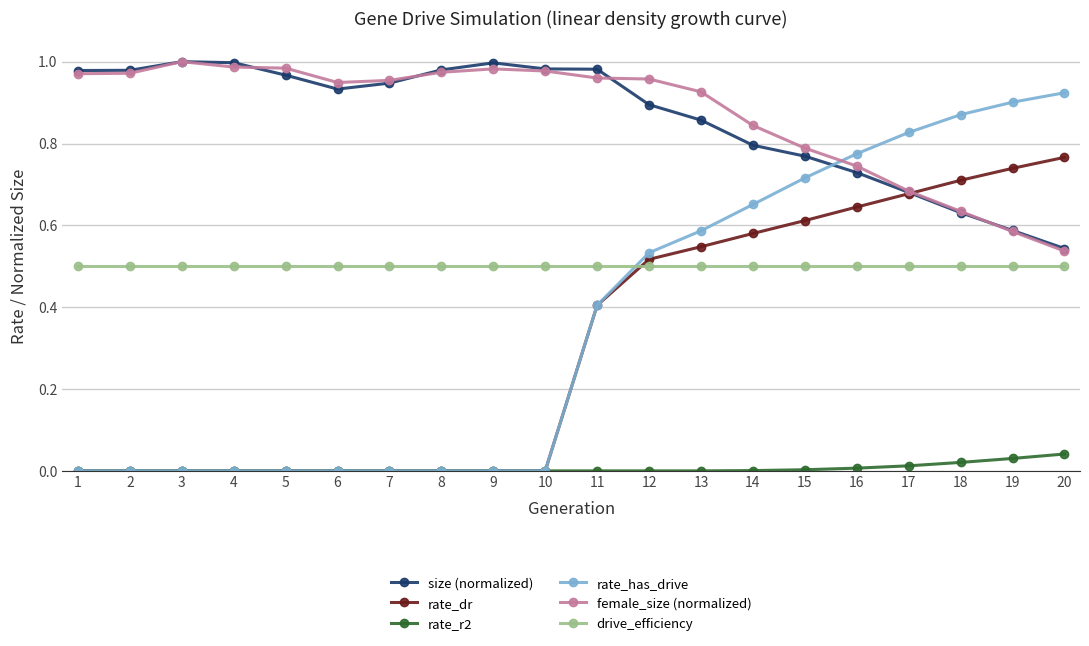

Is it true that drive_efficiency equals 0.5 at 20?

True